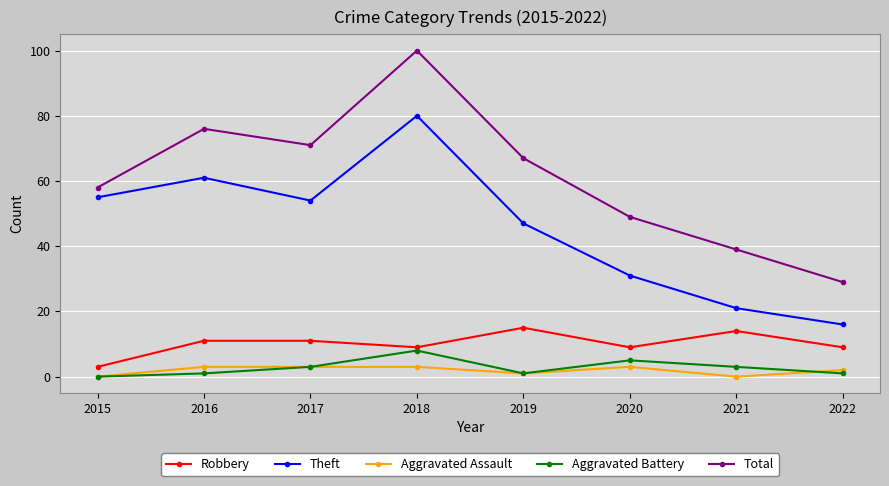

Read the Robbery value at 2022.

9